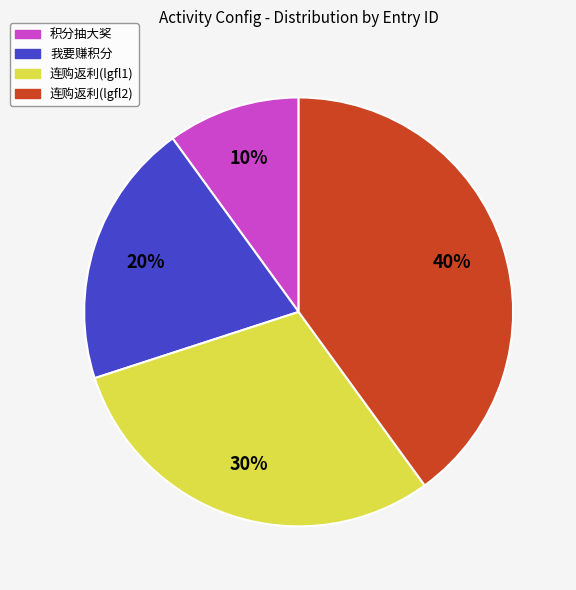

Count the number of slices in the pie.

4